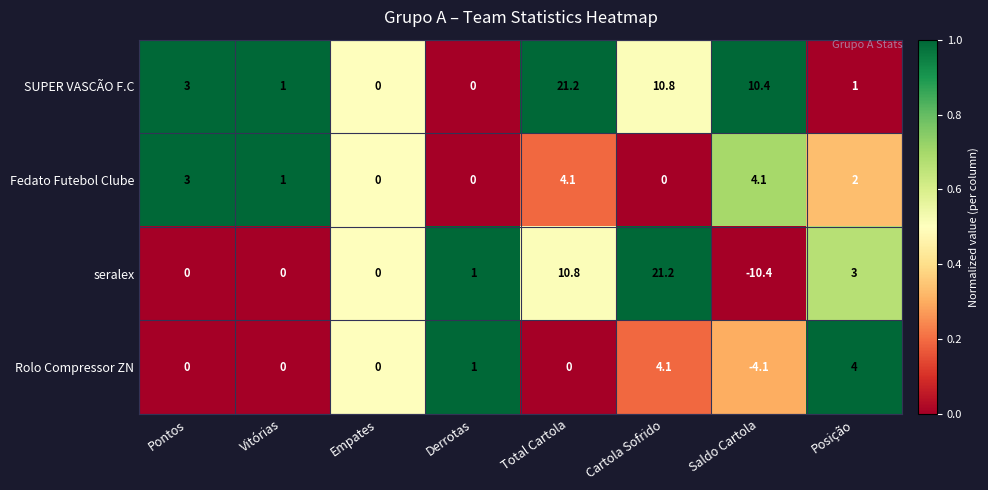

What is the total value across all series at Posição?

10.0